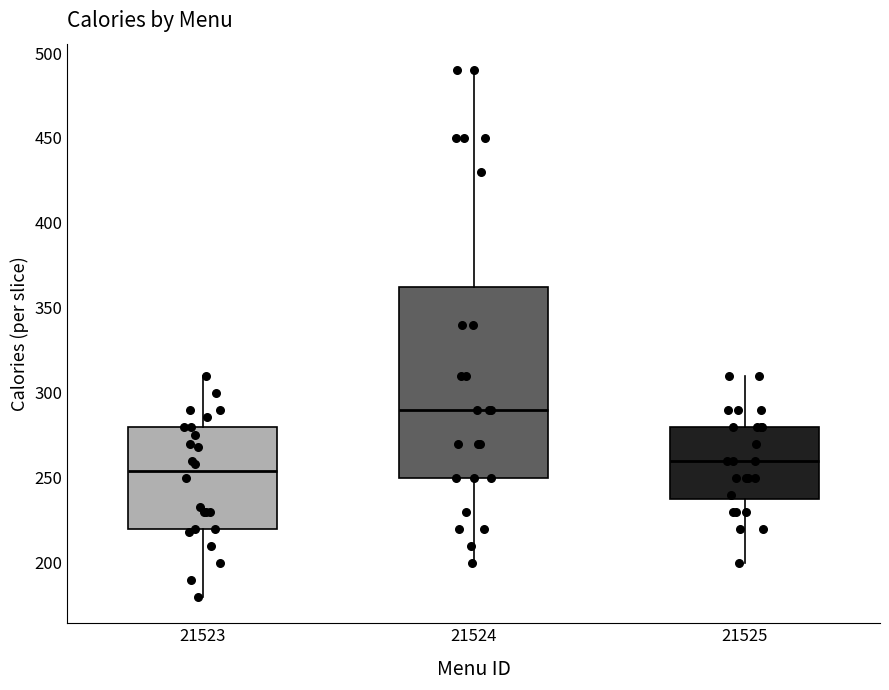

Reading left to right, read every box against the y-axis: the position of its median line, the range the box covers, and the ends of its whiskers. The values are not printed on the chart, so give them approximately, as read against the axis.

21523: median 255, box 220 to 280, whiskers 180 to 310
21524: median 290, box 250 to 365, whiskers 200 to 490
21525: median 260, box 240 to 280, whiskers 200 to 310